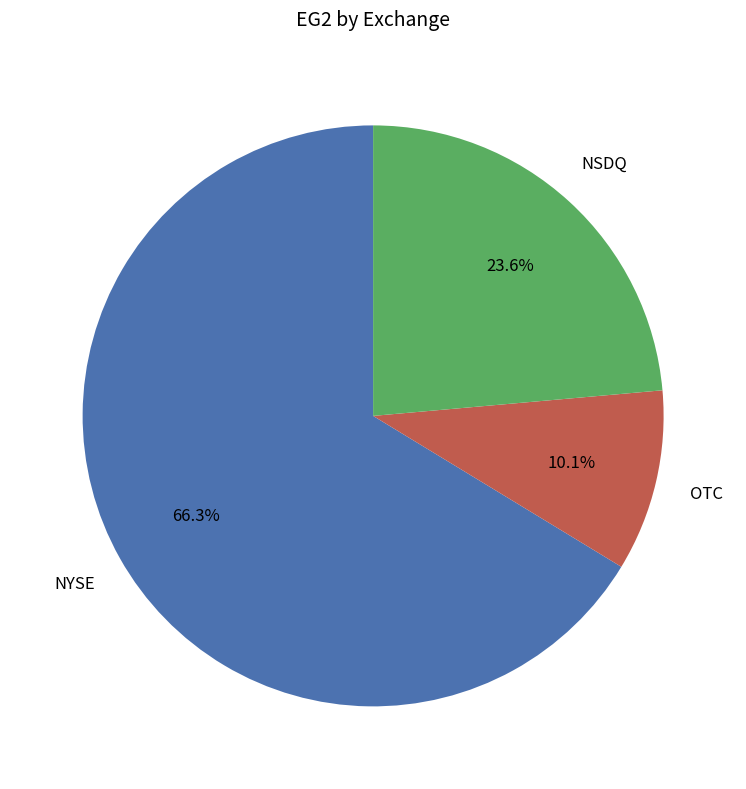

Does NYSE represent more than half of the total?

Yes